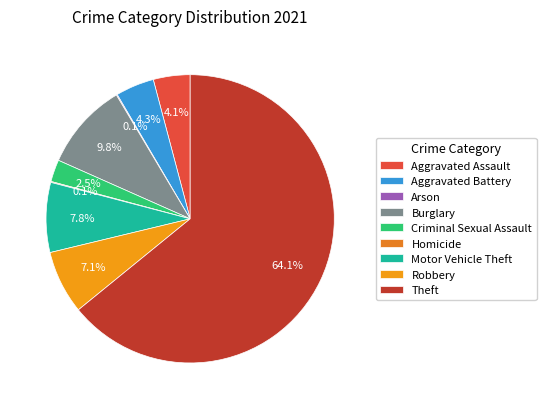

What is the change in value from Aggravated Assault to Criminal Sexual Assault?

-16